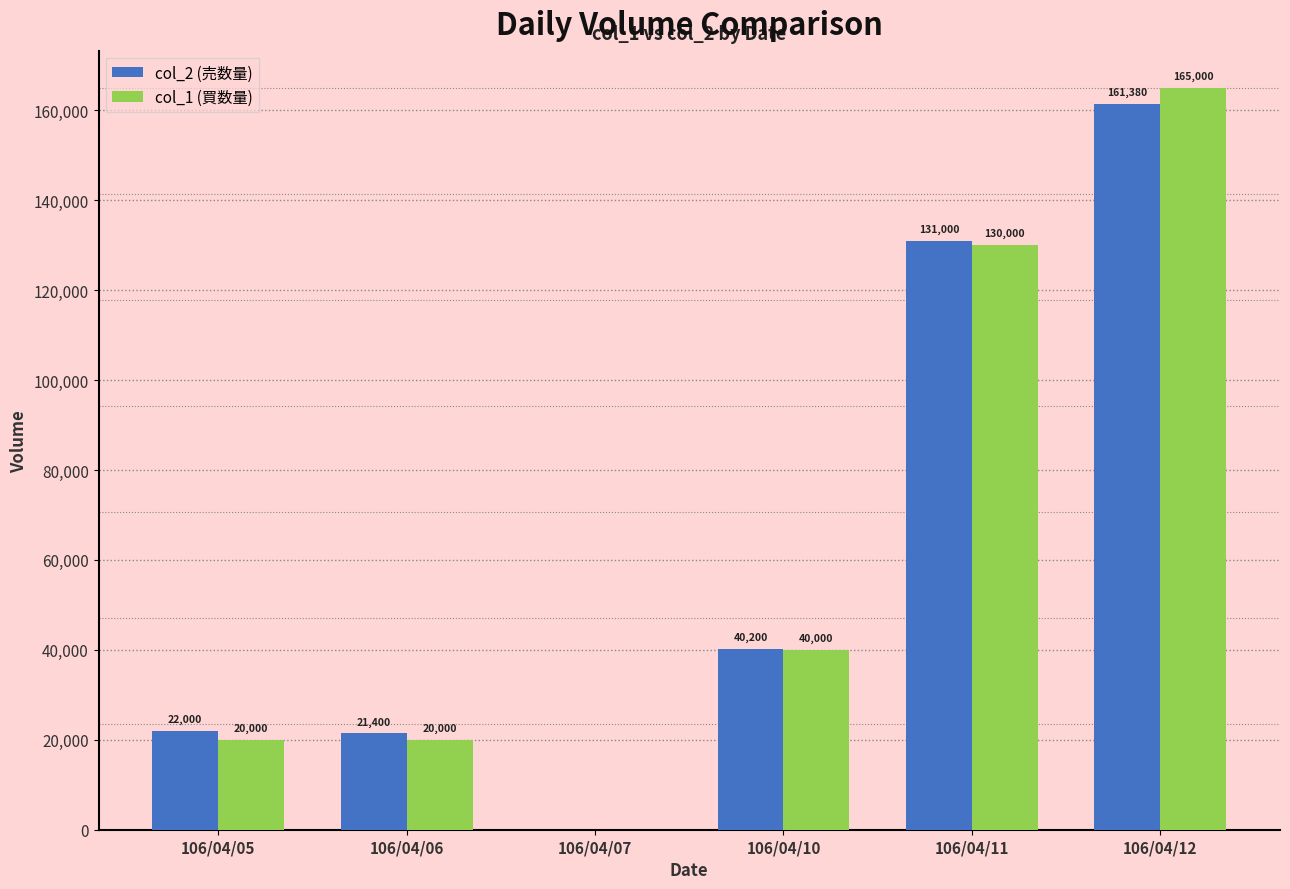

The value of col_1 (買数量) at 106/04/05 is 13644. True or false?

False